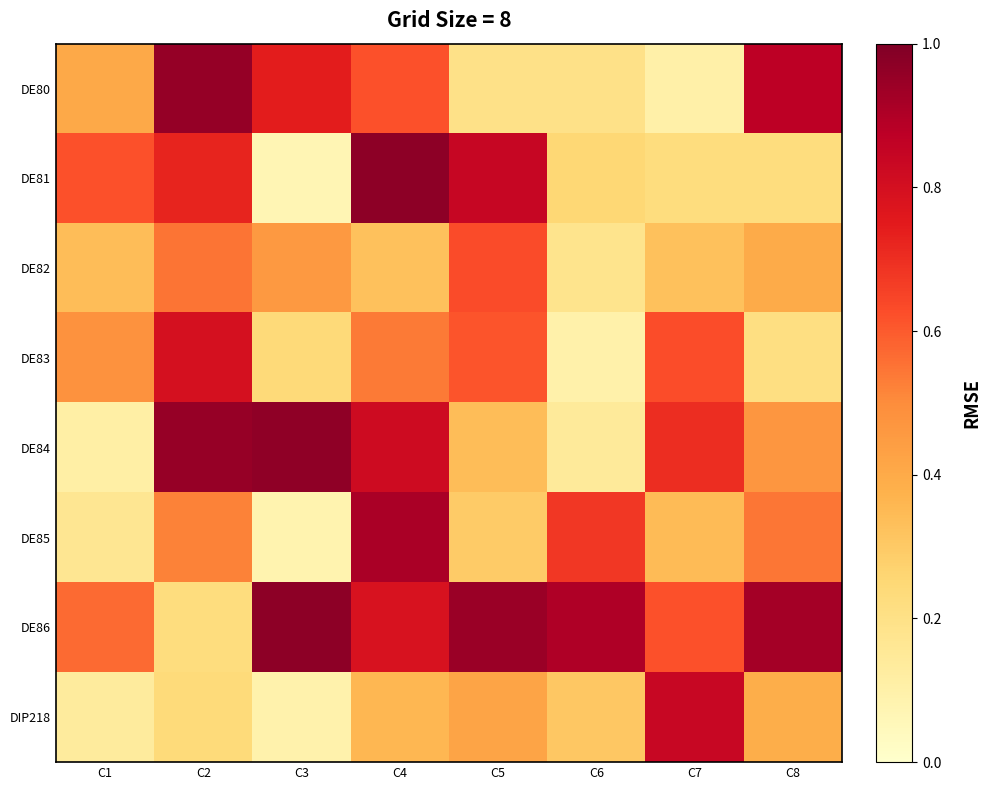

Reading left to right, list all the values displayed in this chart.

DE80: C1=0.4	C2=1.0	C3=0.7	C4=0.6	C5=0.2	C6=0.2	C7=0.1	C8=0.9
DE81: C1=0.6	C2=0.7	C3=0.1	C4=1.0	C5=0.8	C6=0.3	C7=0.2	C8=0.2
DE82: C1=0.3	C2=0.5	C3=0.5	C4=0.3	C5=0.6	C6=0.2	C7=0.3	C8=0.4
DE83: C1=0.5	C2=0.8	C3=0.2	C4=0.5	C5=0.6	C6=0.1	C7=0.6	C8=0.2
DE84: C1=0.1	C2=1.0	C3=1.0	C4=0.8	C5=0.3	C6=0.1	C7=0.7	C8=0.5
DE85: C1=0.2	C2=0.5	C3=0.1	C4=0.9	C5=0.3	C6=0.7	C7=0.3	C8=0.5
DE86: C1=0.6	C2=0.2	C3=1.0	C4=0.8	C5=0.9	C6=0.9	C7=0.6	C8=0.9
DIP218: C1=0.1	C2=0.2	C3=0.1	C4=0.4	C5=0.4	C6=0.3	C7=0.8	C8=0.4